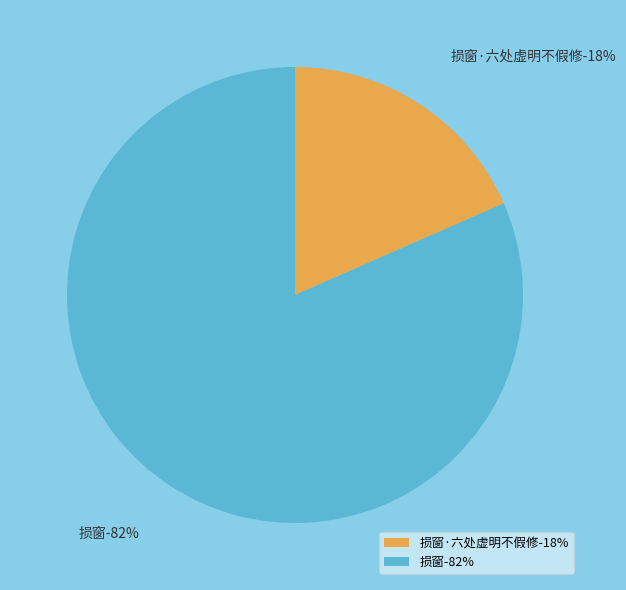

The 损窗 slice represents 68% of the pie. True or false?

False